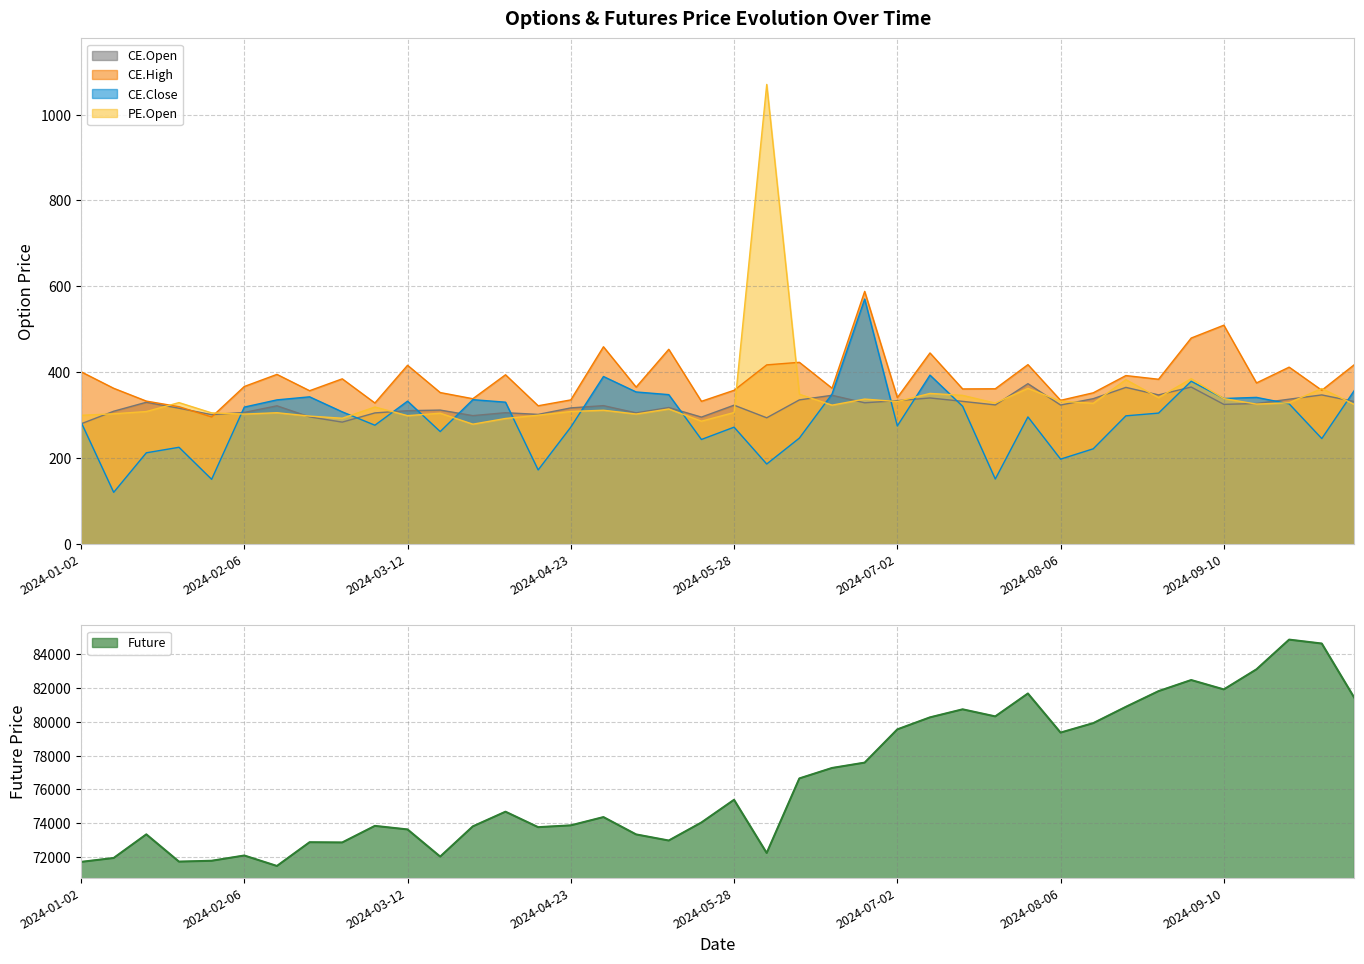

At which label does CE.Open first exceed 323?

2024-01-16